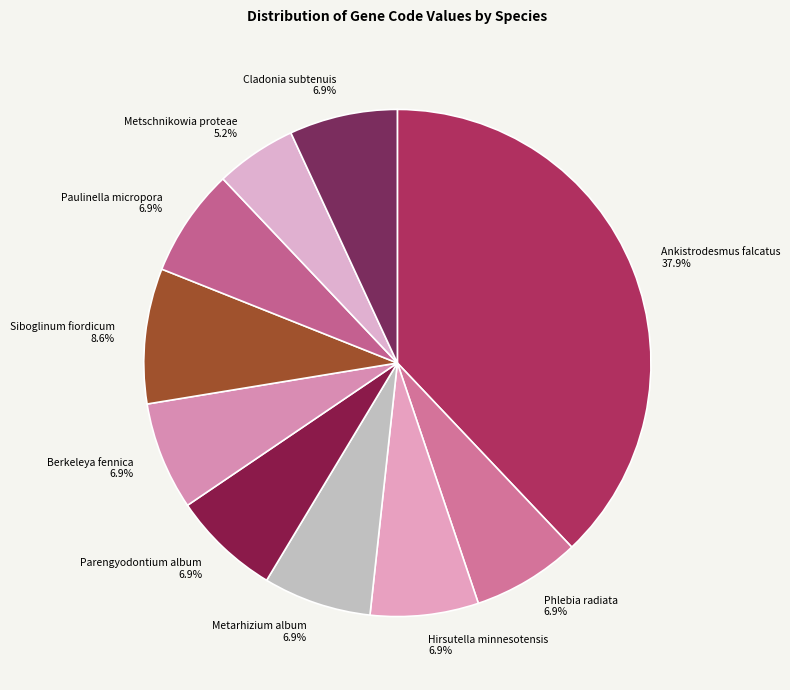

Combined, what portion of the pie is Ankistrodesmus falcatus and Berkeleya fennica?

44.8%